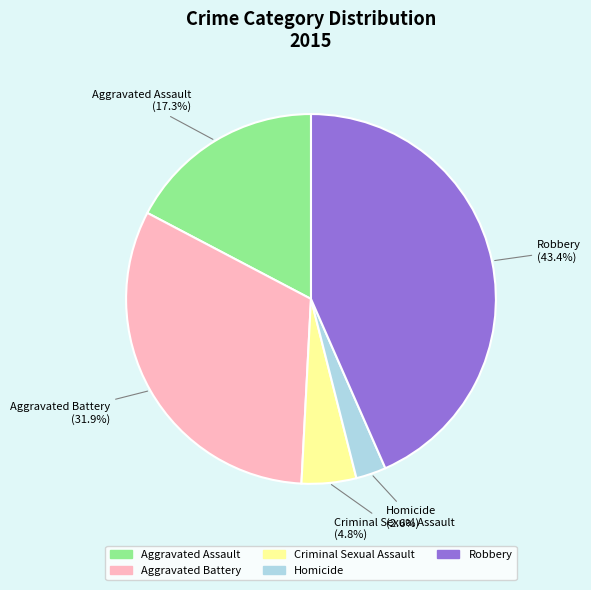

Does Robbery represent more than half of the total?

No